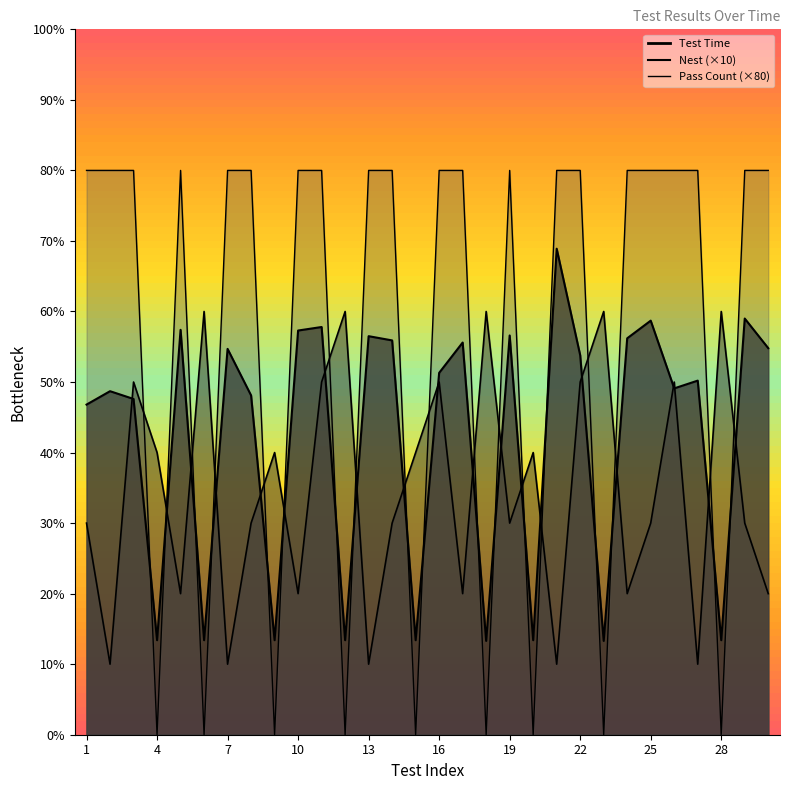

At which label does Test Time reach its minimum?

18